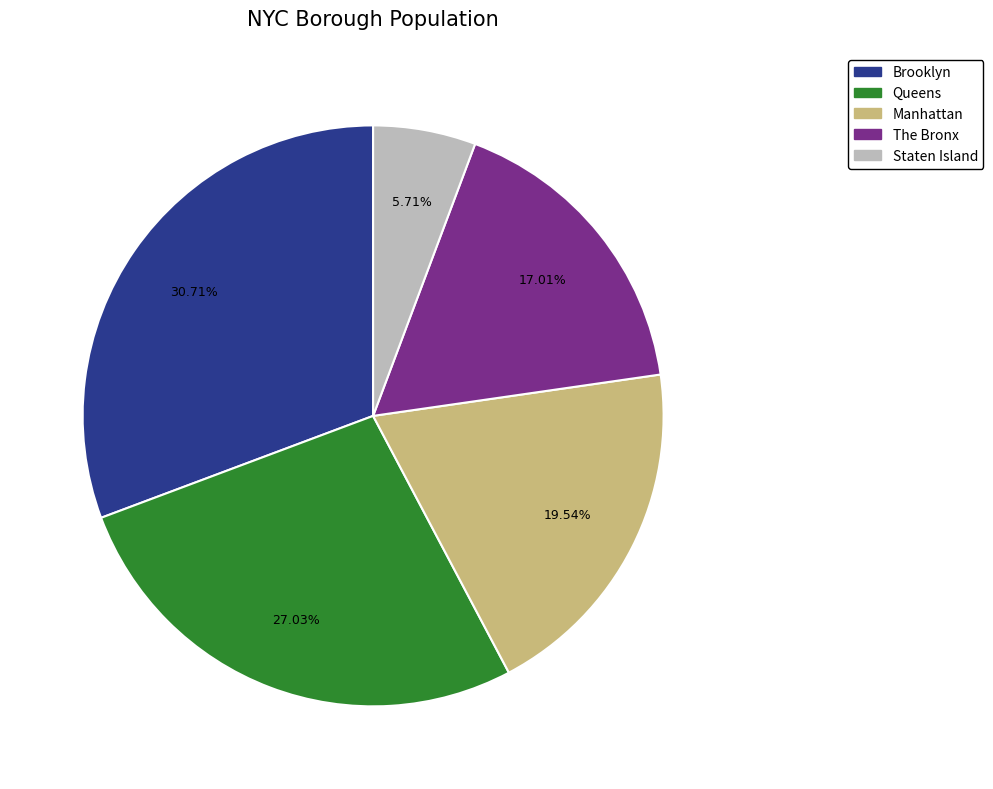

What portion of the pie excludes Brooklyn?

69.3%